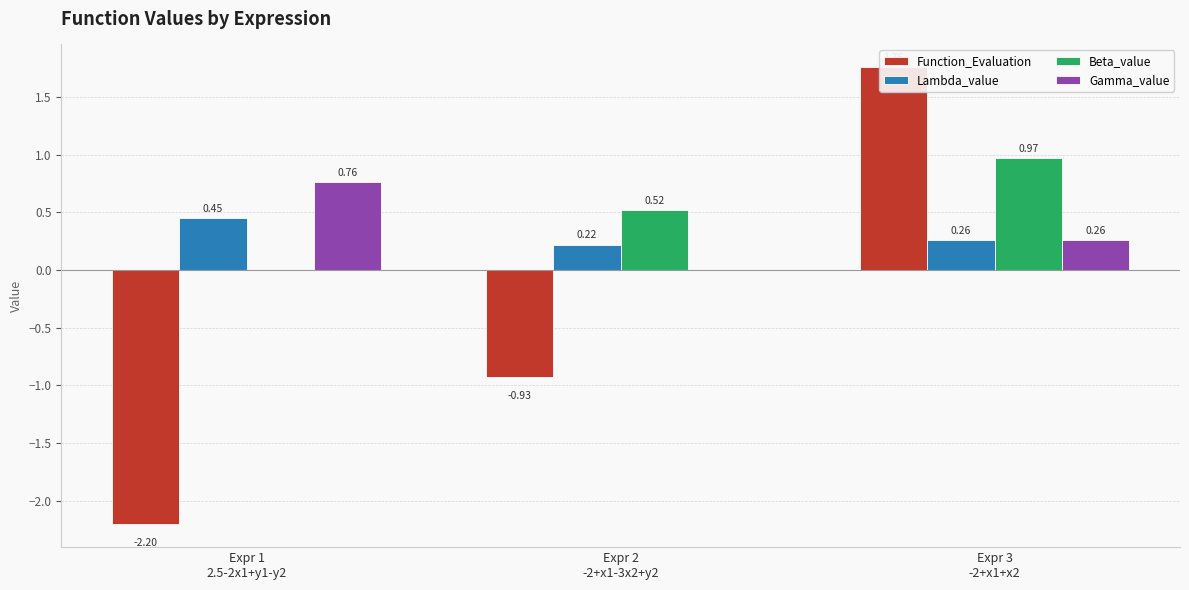

The Gamma_value series shows 1.2 at Expr 1
2.5-2x1+y1-y2. True or false?

False